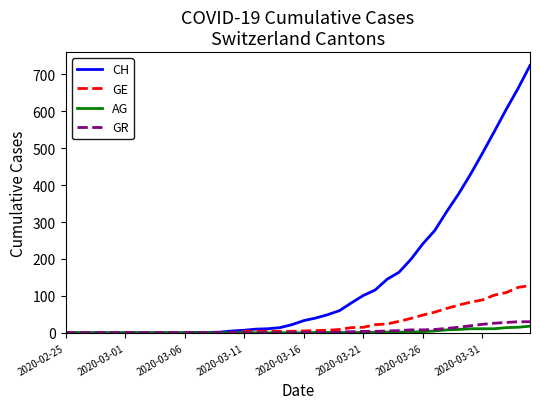

Which series has the largest range (max minus min)?

CH